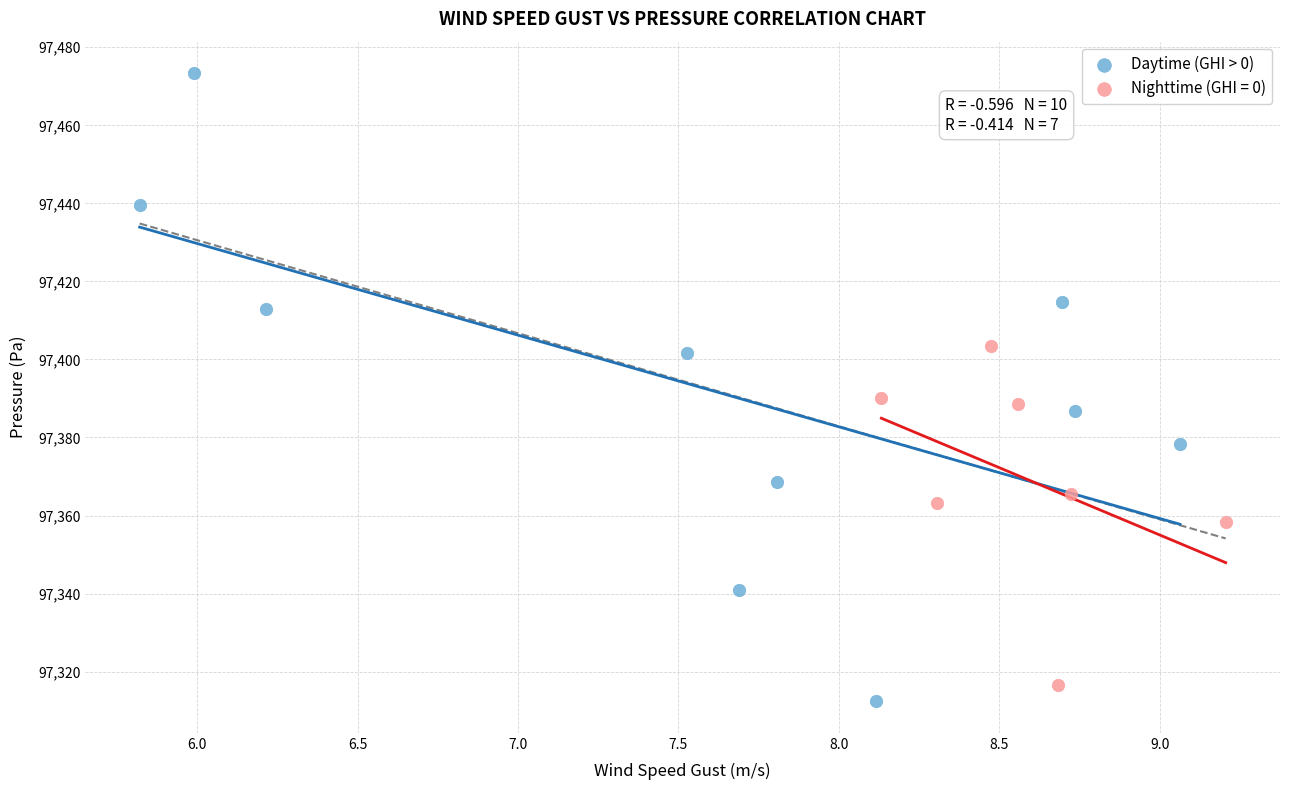

Which series contains the highest Y value?

Daytime (GHI > 0)